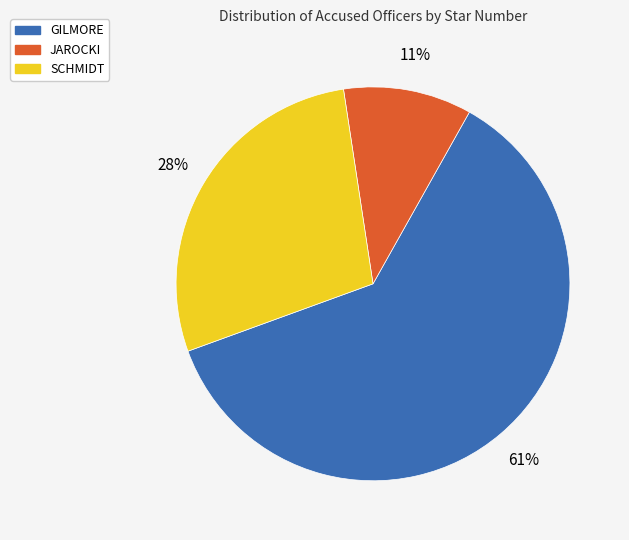

Which slice represents more than half of the pie?

GILMORE